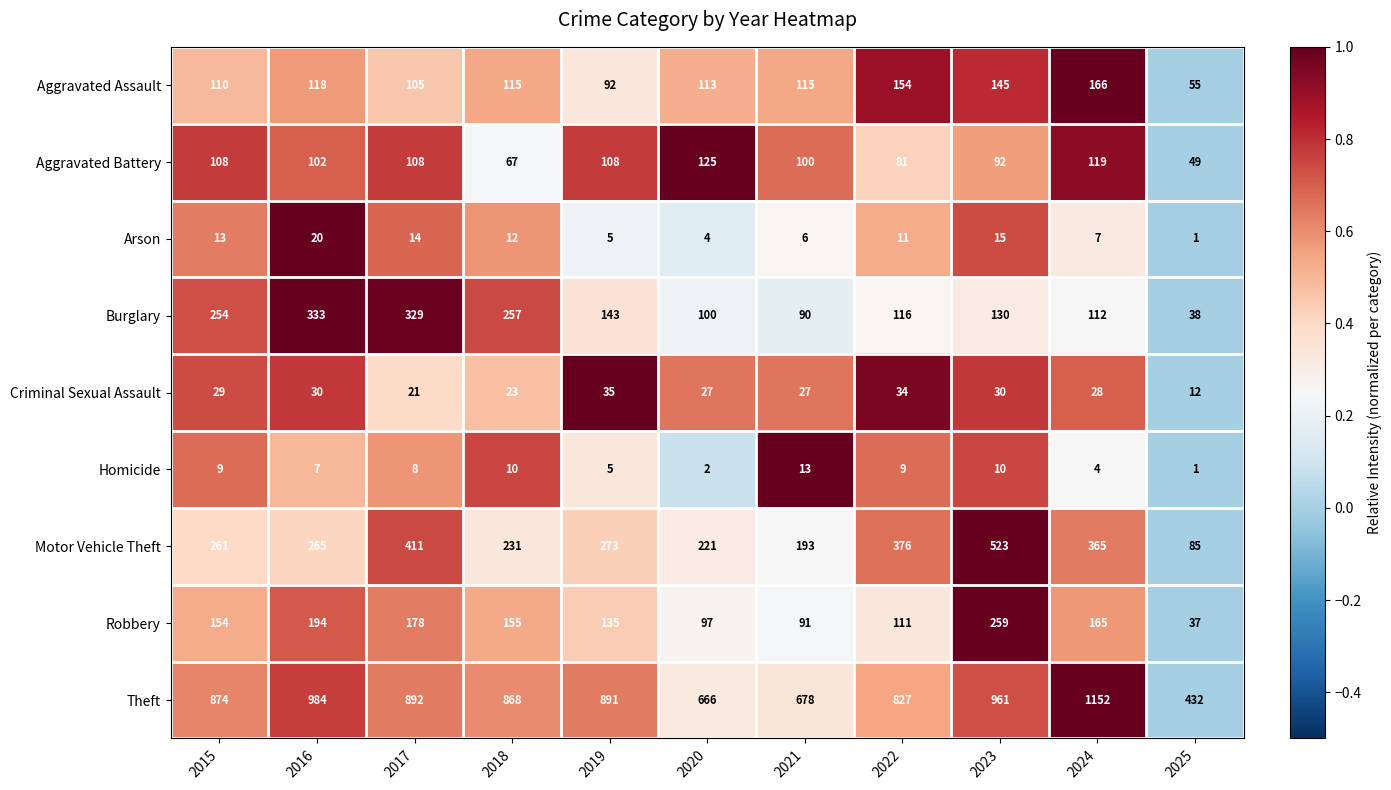

Count the number of categories in the chart.

11